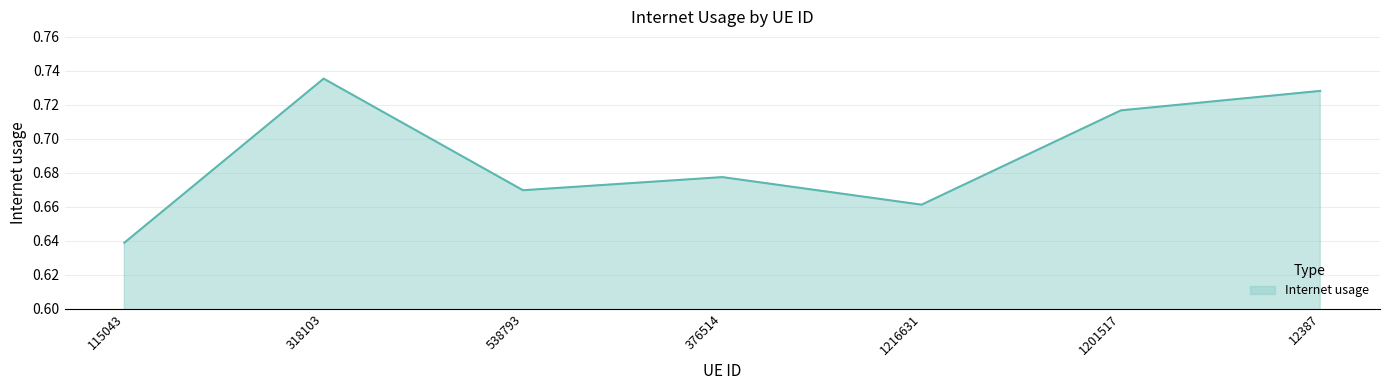

Does the chart have visible grid lines?

Yes